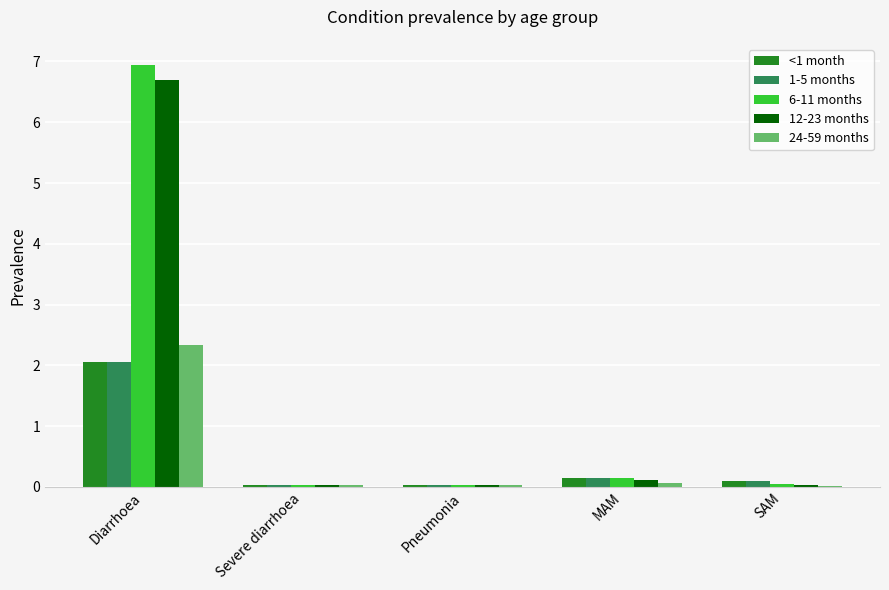

Is it true that 6-11 months equals 0.0 at SAM?

True